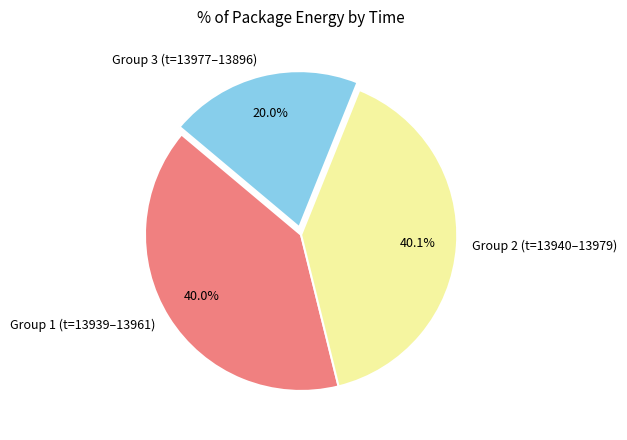

What is the smallest slice in the pie chart?

Group 3 (t=13977–13896)